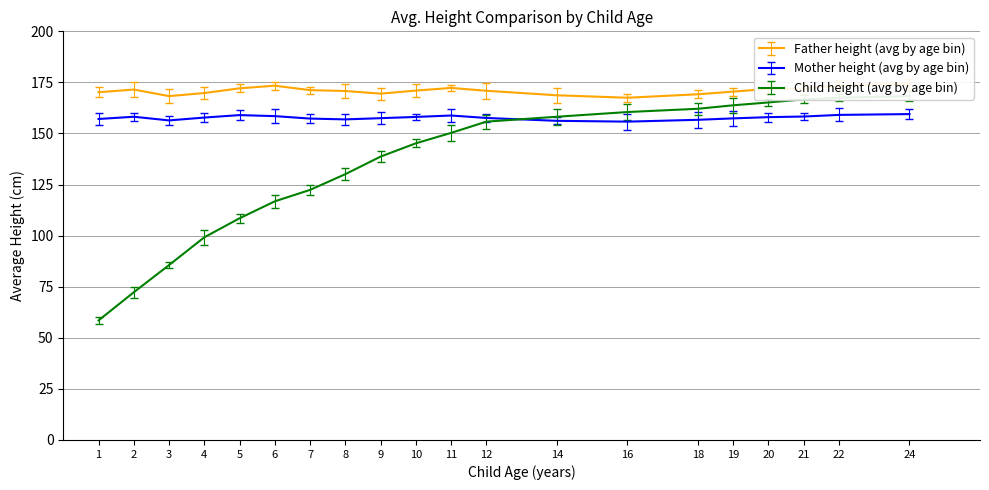

True or false: Father height (avg by age bin) has a value of 112.8 at 2.

False